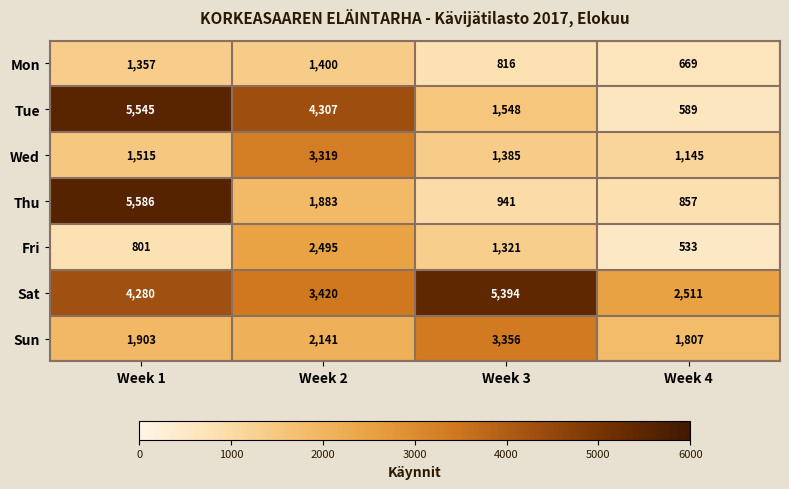

Which category has the lowest value in the Thu series?

Week 4